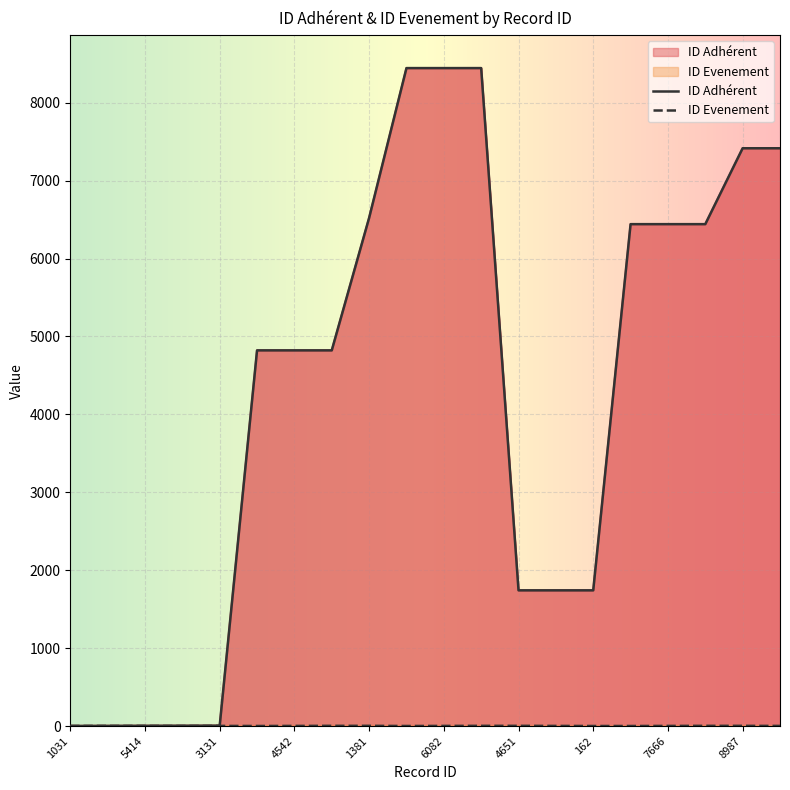

Which series has the largest total across all categories?

ID Adhérent